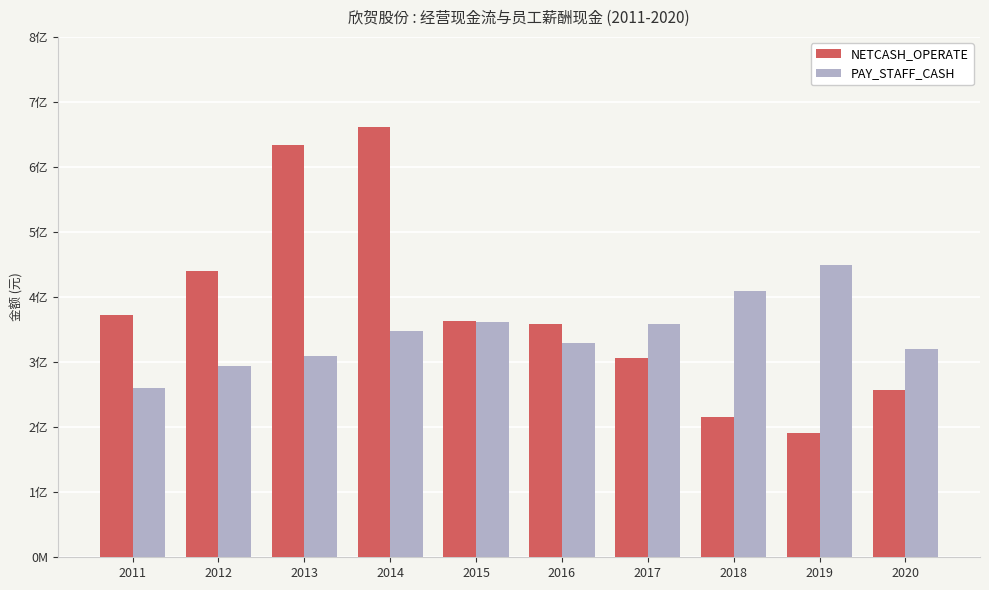

What is the total value across all series at 2011?

632656076.6